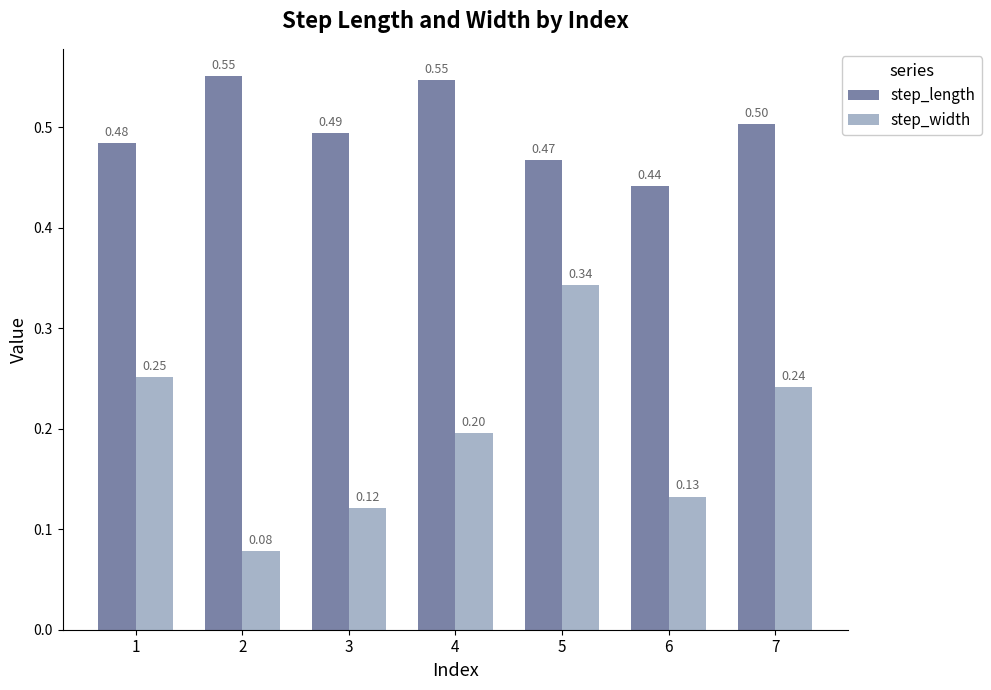

Which series has the largest total across all categories?

step_length